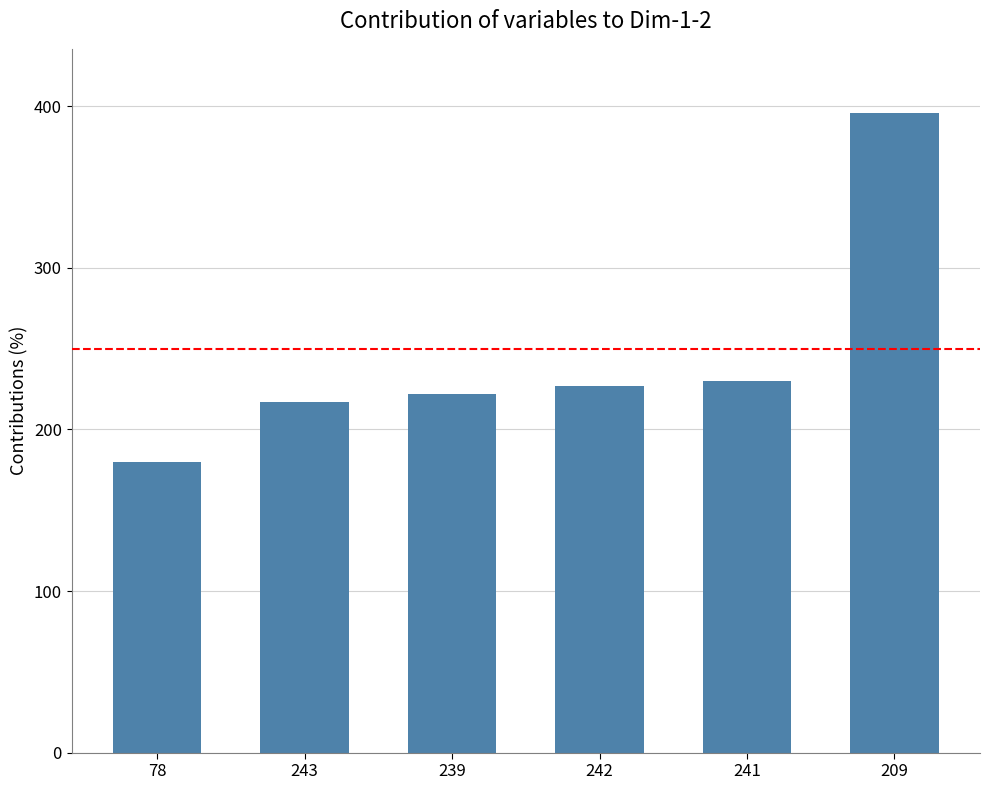

What is the difference between the values at 242 and 209?

169